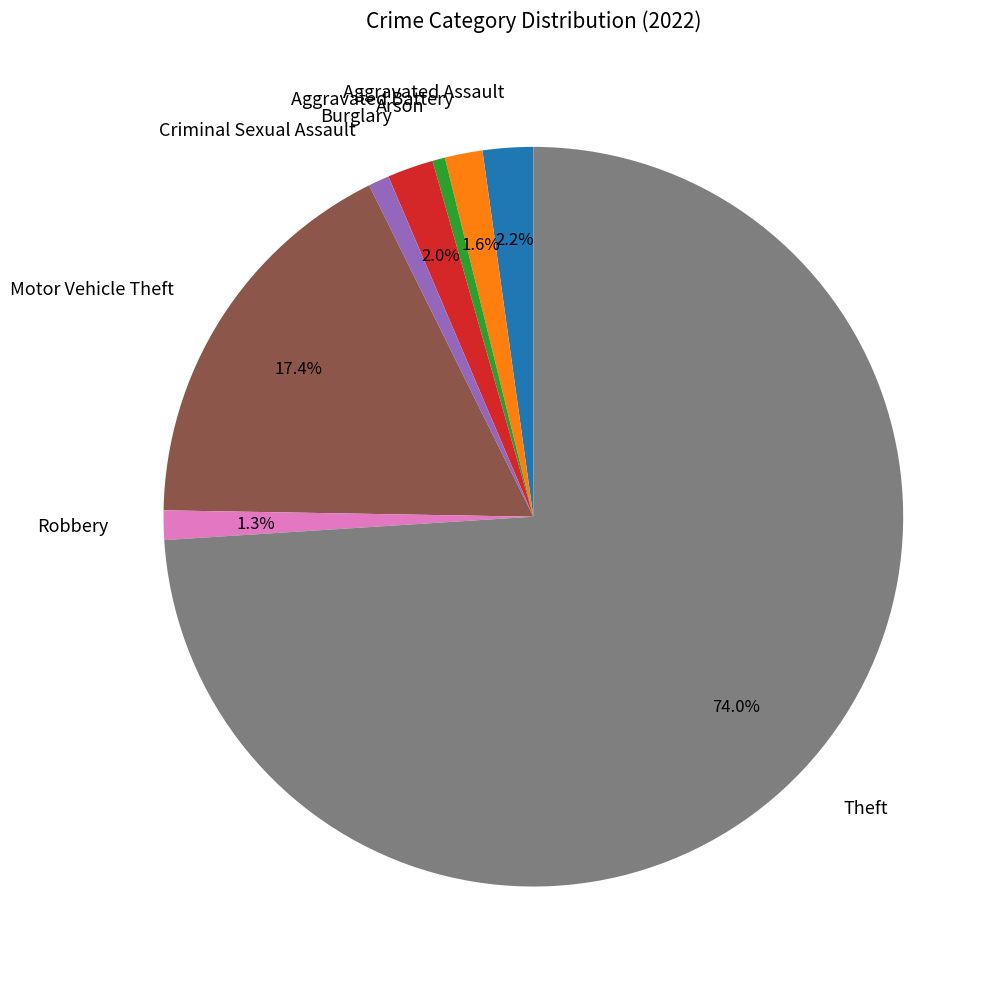

To the nearest percent, what is the combined percentage of Burglary and Criminal Sexual Assault?

3%